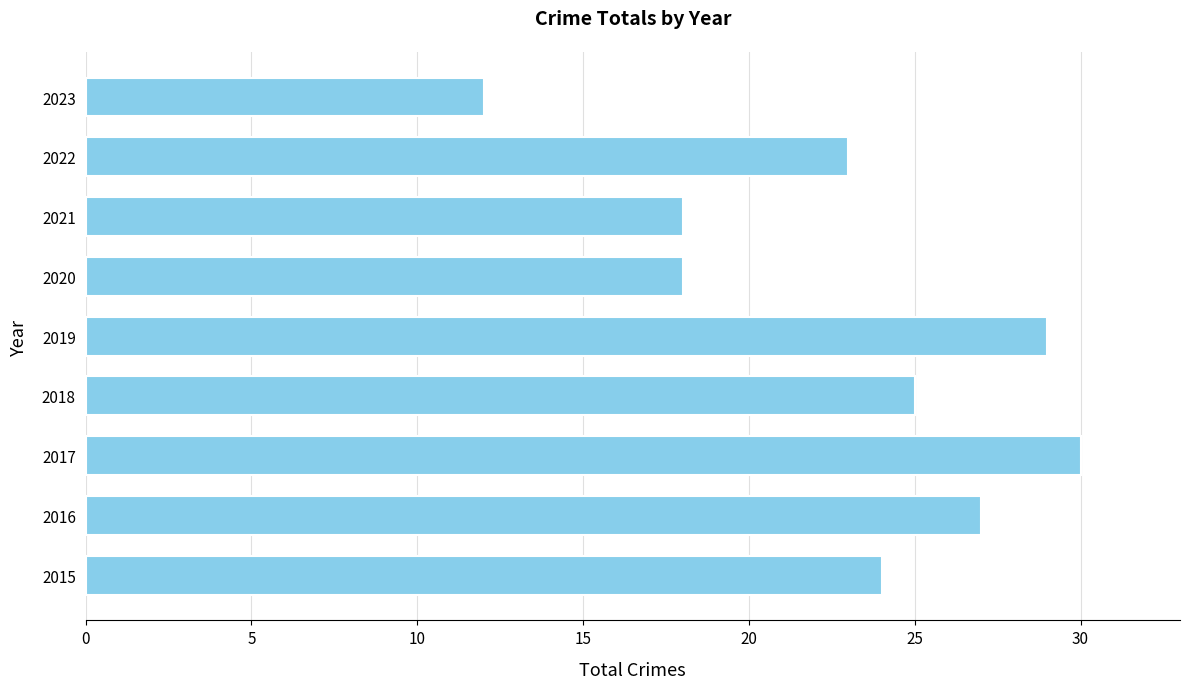

What is the difference between the maximum and second lowest values?

12